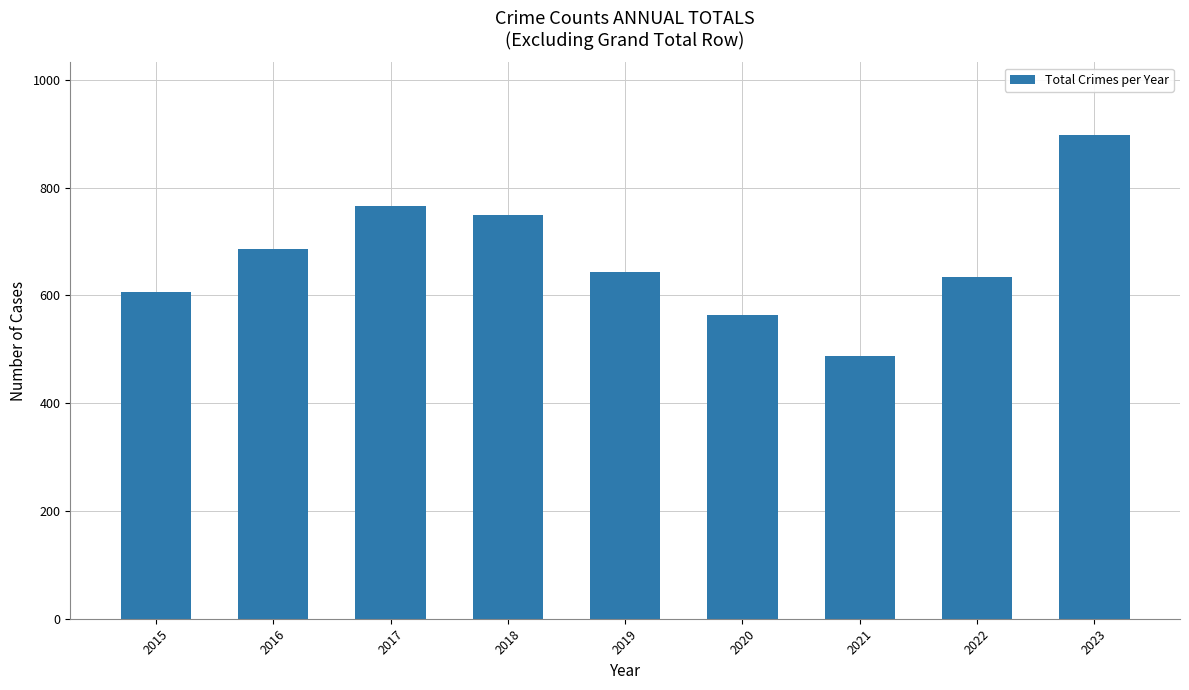

Approximately how many times larger is the value at 2016 compared to 2020?

1.2